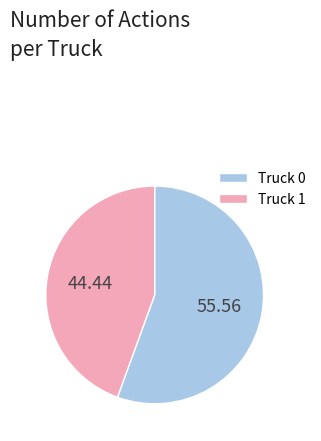

Do Truck 1 and Truck 0 together represent more than half of the pie?

Yes